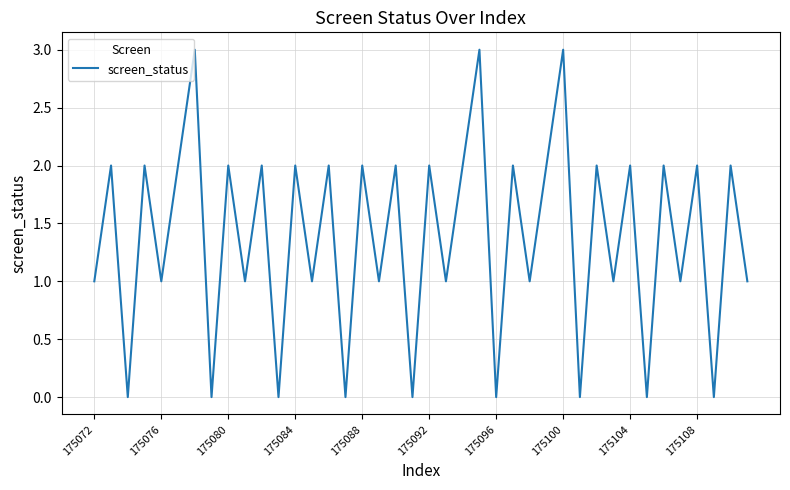

What is the difference between the maximum and minimum values?

3